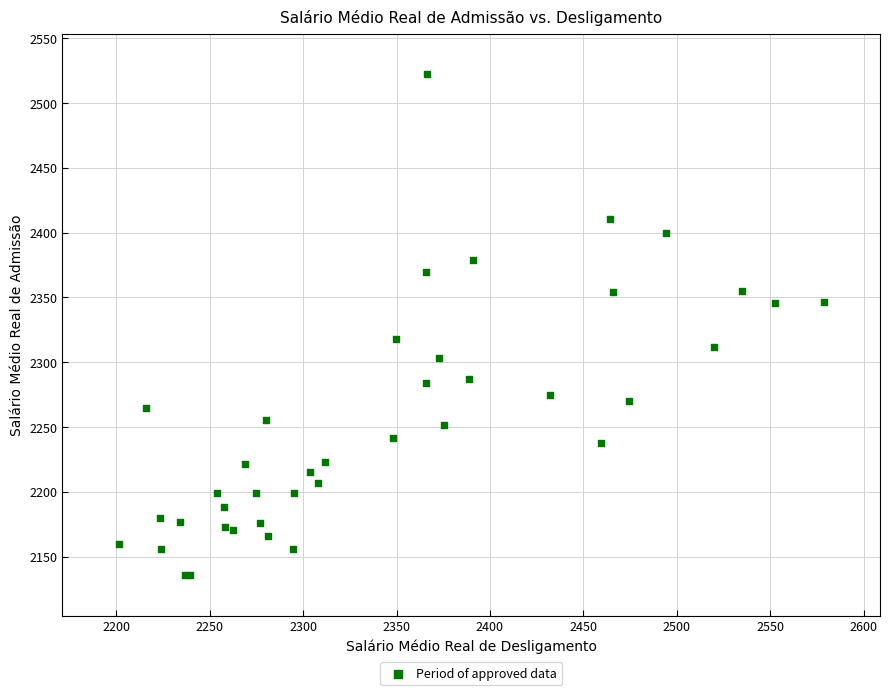

What Y value in the scatter plot is closest to 2329?

2317.6